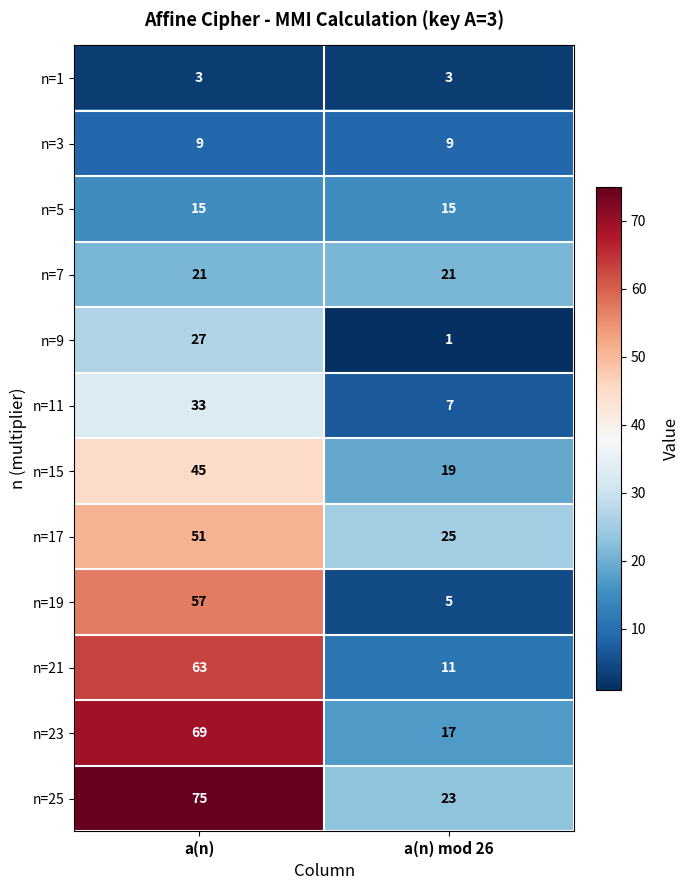

Which category has the lowest value across all series?

a(n) mod 26